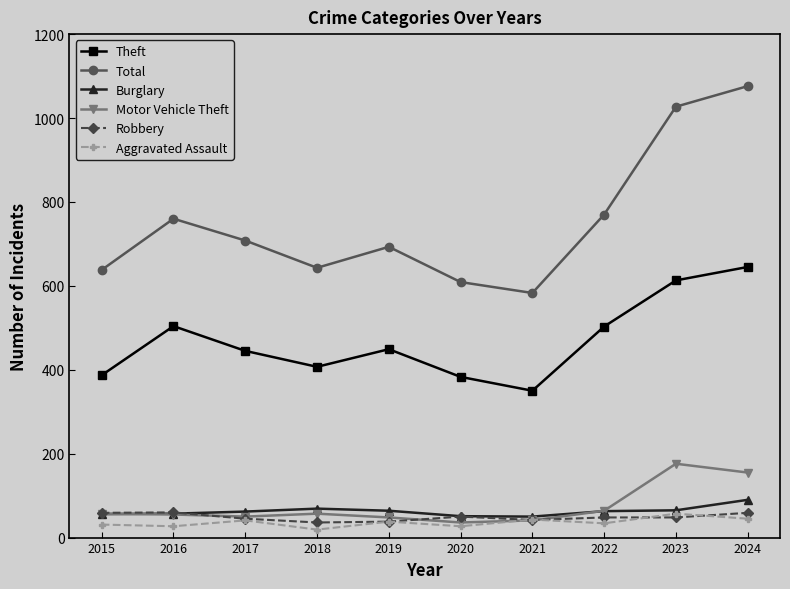

What is the minimum value shown in the chart?

19